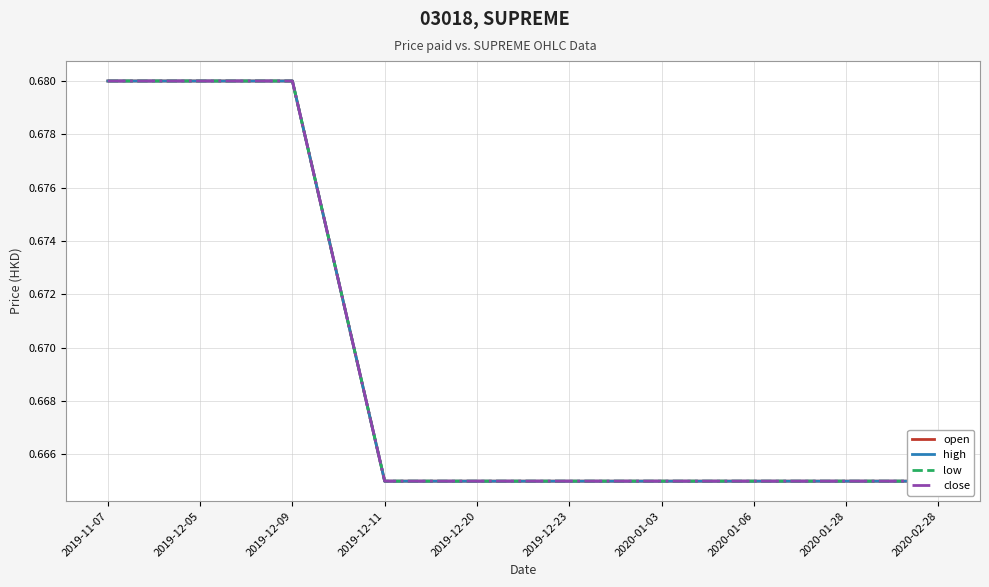

How many lines are shown in the chart?

4